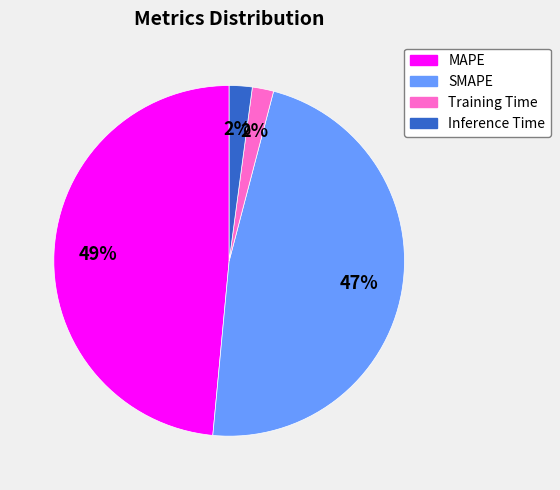

Which category has the biggest portion of the pie?

MAPE